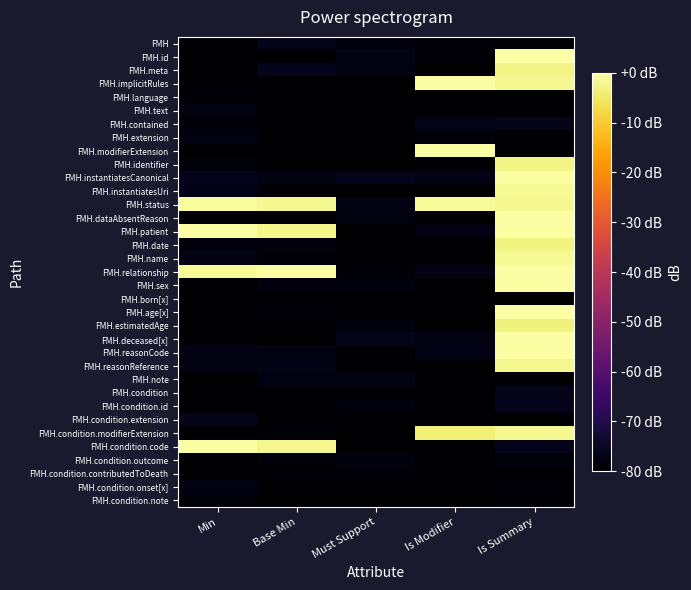

Reading left to right, extract all data points from this chart.

FMH: Min=-81.0	Base Min=-76.4	Must Support=-78.1	Is Modifier=-79.2	Is Summary=-82.8
FMH.id: Min=-82.8	Base Min=-83.5	Must Support=-77.1	Is Modifier=-79.2	Is Summary=1.7
FMH.meta: Min=-83.8	Base Min=-76.2	Must Support=-77.3	Is Modifier=-82.3	Is Summary=-2.5
FMH.implicitRules: Min=-82.5	Base Min=-81.6	Must Support=-79.8	Is Modifier=-0.5	Is Summary=-1.7
FMH.language: Min=-79.1	Base Min=-82.9	Must Support=-81.7	Is Modifier=-81.1	Is Summary=-80.4
FMH.text: Min=-77.7	Base Min=-82.4	Must Support=-79.9	Is Modifier=-79.3	Is Summary=-83.6
FMH.contained: Min=-79.1	Base Min=-82.6	Must Support=-83.5	Is Modifier=-76.4	Is Summary=-76.3
FMH.extension: Min=-77.5	Base Min=-81.6	Must Support=-83.2	Is Modifier=-78.5	Is Summary=-80.5
FMH.modifierExtension: Min=-83.0	Base Min=-80.0	Must Support=-83.7	Is Modifier=3.3	Is Summary=-81.9
FMH.identifier: Min=-78.7	Base Min=-81.5	Must Support=-79.8	Is Modifier=-79.6	Is Summary=-2.5
FMH.instantiatesCanonical: Min=-76.2	Base Min=-77.8	Must Support=-76.5	Is Modifier=-76.8	Is Summary=0.8
FMH.instantiatesUri: Min=-76.6	Base Min=-83.3	Must Support=-82.4	Is Modifier=-83.6	Is Summary=-1.4
FMH.status: Min=-0.9	Base Min=-1.8	Must Support=-77.4	Is Modifier=-1.1	Is Summary=-1.8
FMH.dataAbsentReason: Min=-79.7	Base Min=-82.9	Must Support=-77.6	Is Modifier=-83.4	Is Summary=3.9
FMH.patient: Min=2.2	Base Min=-2.4	Must Support=-84.0	Is Modifier=-77.5	Is Summary=1.7
FMH.date: Min=-78.2	Base Min=-77.8	Must Support=-83.4	Is Modifier=-81.1	Is Summary=-3.1
FMH.name: Min=-77.1	Base Min=-79.0	Must Support=-81.4	Is Modifier=-83.5	Is Summary=-1.5
FMH.relationship: Min=-1.4	Base Min=1.8	Must Support=-78.9	Is Modifier=-76.9	Is Summary=-0.2
FMH.sex: Min=-83.0	Base Min=-78.3	Must Support=-77.9	Is Modifier=-79.5	Is Summary=2.2
FMH.born[x]: Min=-80.0	Base Min=-79.8	Must Support=-80.6	Is Modifier=-83.8	Is Summary=-83.1
FMH.age[x]: Min=-83.7	Base Min=-78.9	Must Support=-81.5	Is Modifier=-79.9	Is Summary=3.3
FMH.estimatedAge: Min=-82.0	Base Min=-80.7	Must Support=-78.0	Is Modifier=-82.2	Is Summary=-3.4
FMH.deceased[x]: Min=-81.7	Base Min=-82.7	Must Support=-76.6	Is Modifier=-77.5	Is Summary=1.1
FMH.reasonCode: Min=-77.0	Base Min=-77.6	Must Support=-82.5	Is Modifier=-76.9	Is Summary=0.3
FMH.reasonReference: Min=-77.5	Base Min=-76.8	Must Support=-81.5	Is Modifier=-83.1	Is Summary=-2.2
FMH.note: Min=-80.6	Base Min=-77.5	Must Support=-77.1	Is Modifier=-83.9	Is Summary=-79.9
FMH.condition: Min=-80.7	Base Min=-82.2	Must Support=-83.0	Is Modifier=-81.3	Is Summary=-76.5
FMH.condition.id: Min=-81.4	Base Min=-79.8	Must Support=-78.4	Is Modifier=-81.1	Is Summary=-76.2
FMH.condition.extension: Min=-76.3	Base Min=-82.0	Must Support=-80.0	Is Modifier=-81.6	Is Summary=-81.7
FMH.condition.modifierExtension: Min=-83.7	Base Min=-79.1	Must Support=-80.0	Is Modifier=-3.6	Is Summary=-1.8
FMH.condition.code: Min=3.3	Base Min=-2.1	Must Support=-82.8	Is Modifier=-80.1	Is Summary=-76.1
FMH.condition.outcome: Min=-82.1	Base Min=-78.6	Must Support=-77.9	Is Modifier=-82.1	Is Summary=-78.2
FMH.condition.contributedToDeath: Min=-81.1	Base Min=-78.9	Must Support=-78.9	Is Modifier=-79.7	Is Summary=-83.3
FMH.condition.onset[x]: Min=-77.3	Base Min=-81.4	Must Support=-82.5	Is Modifier=-83.7	Is Summary=-79.3
FMH.condition.note: Min=-78.6	Base Min=-83.9	Must Support=-79.9	Is Modifier=-82.2	Is Summary=-78.8